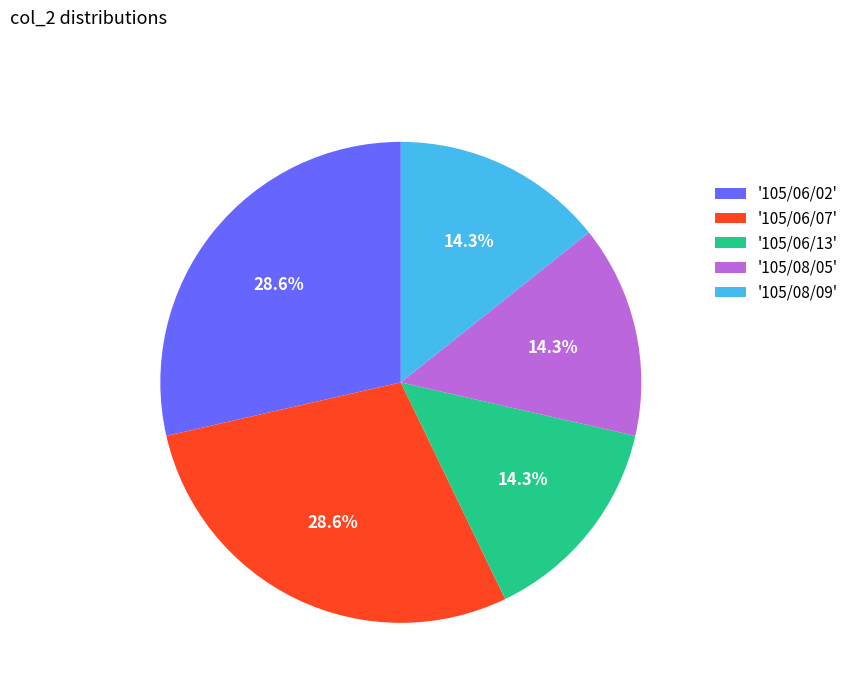

Between '105/08/09' and '105/06/07', which is larger?

'105/06/07'